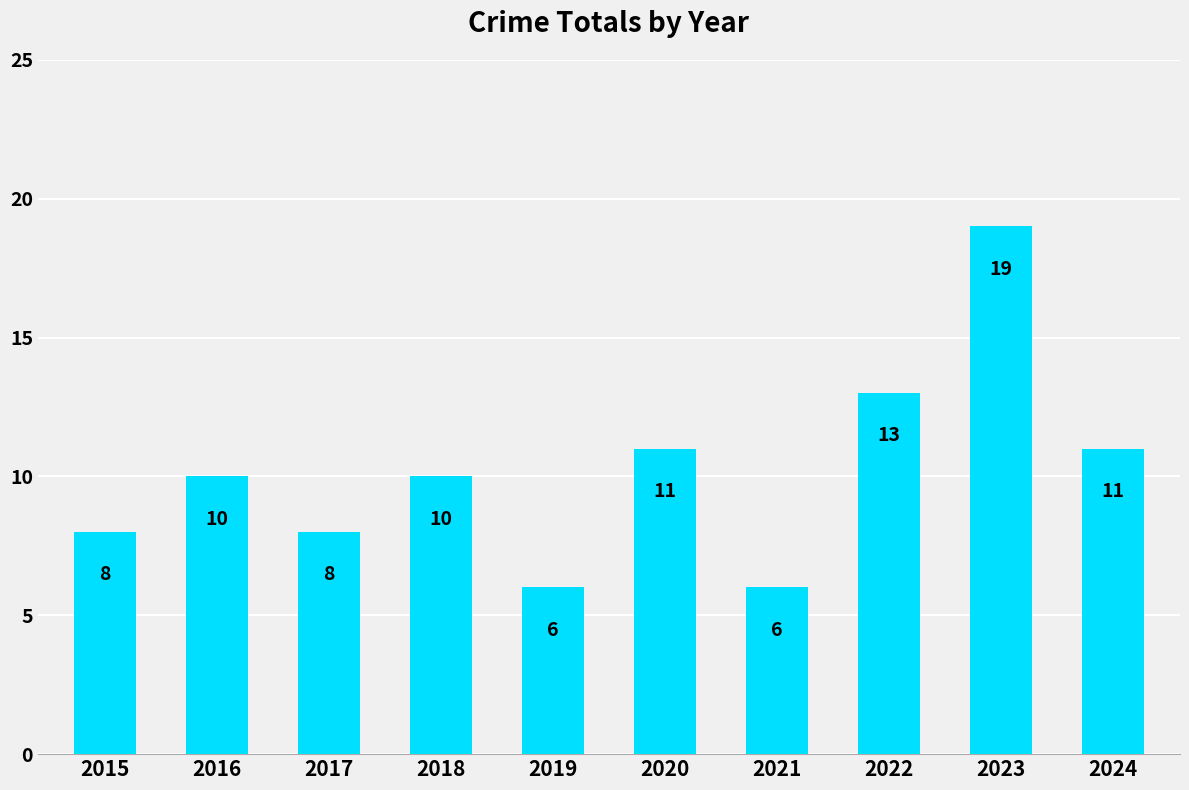

Is it true that the value at 2021 is 8?

False